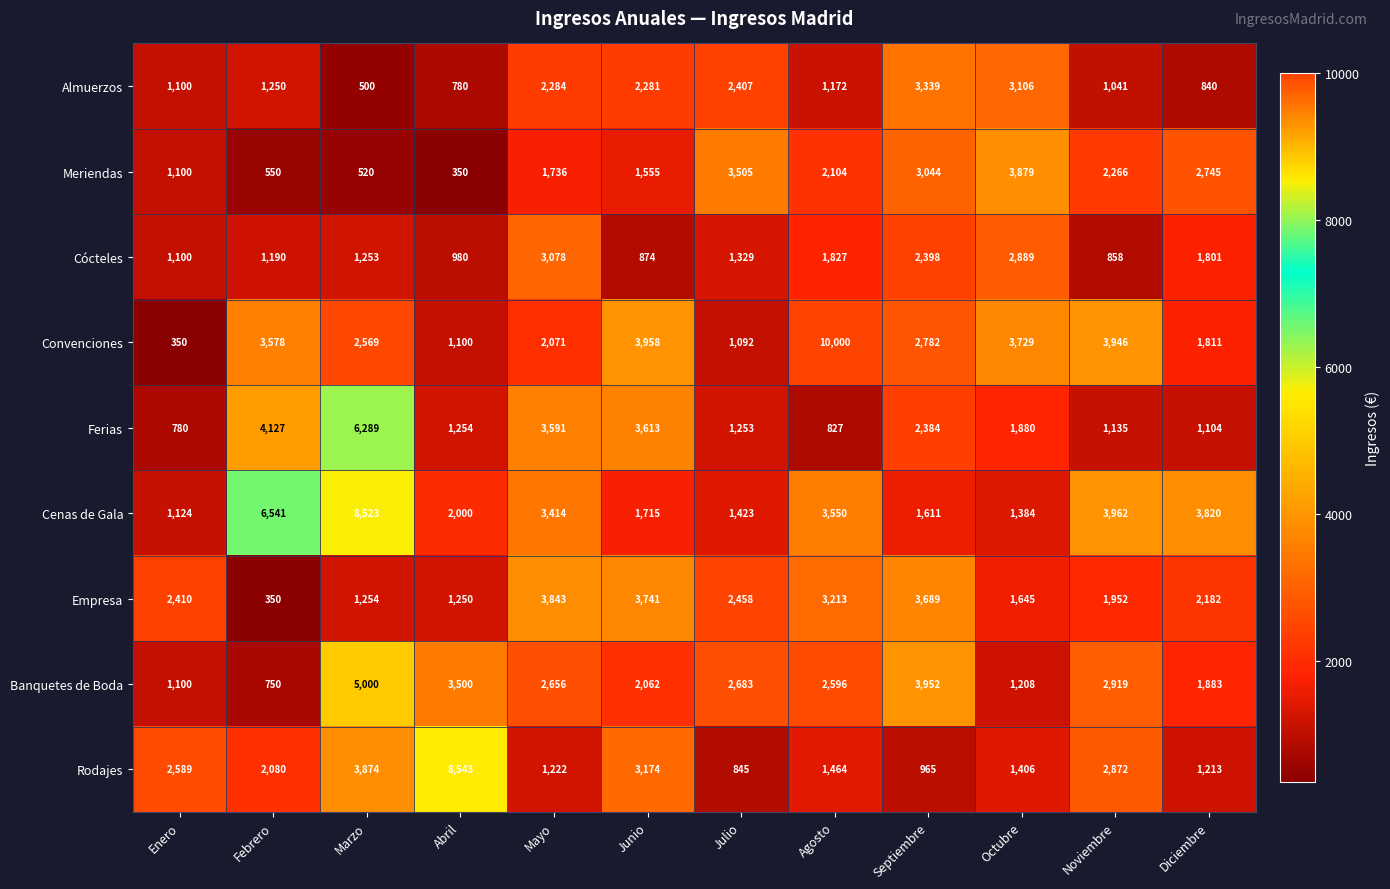

Read the Convenciones value at Enero, to the nearest 10.

350